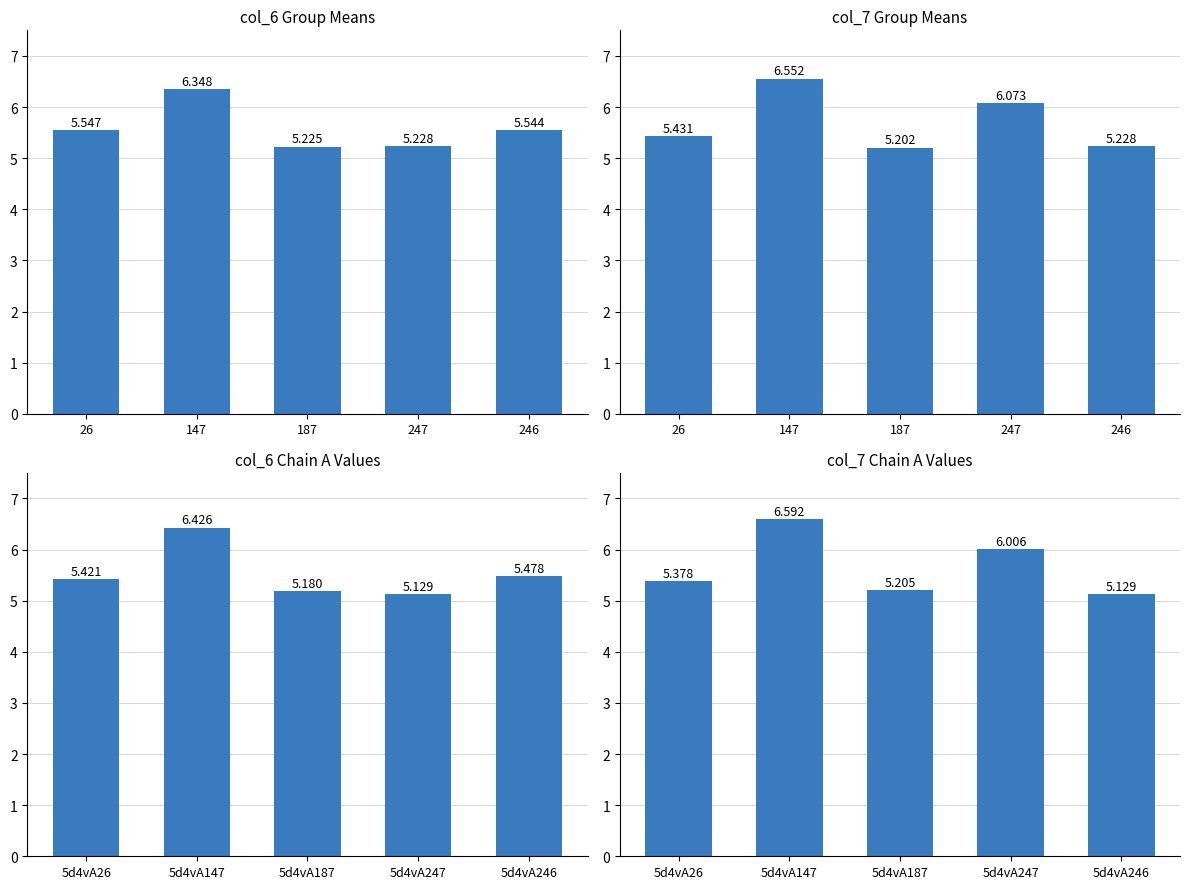

Where is col_6 Group Means nearest to the value 5?

187